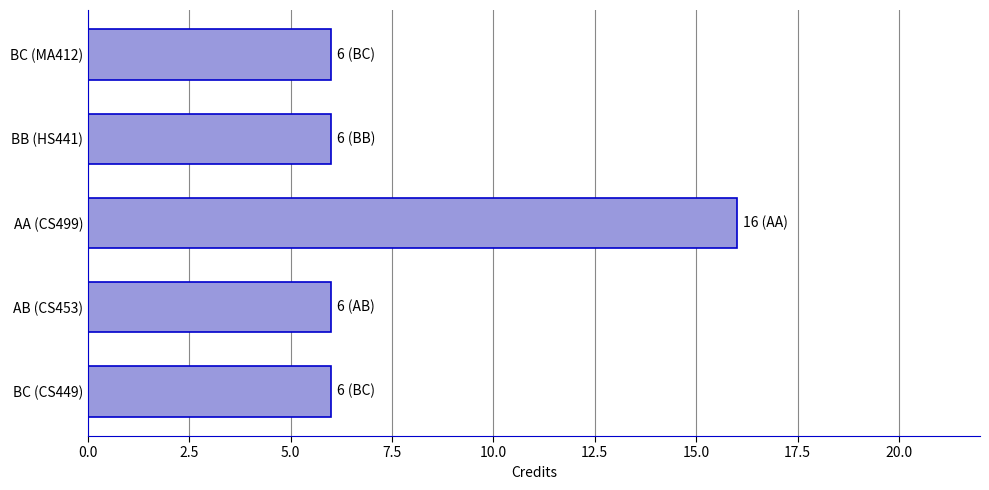

Which has a higher value, AA (CS499) or BC (MA412)?

AA (CS499)